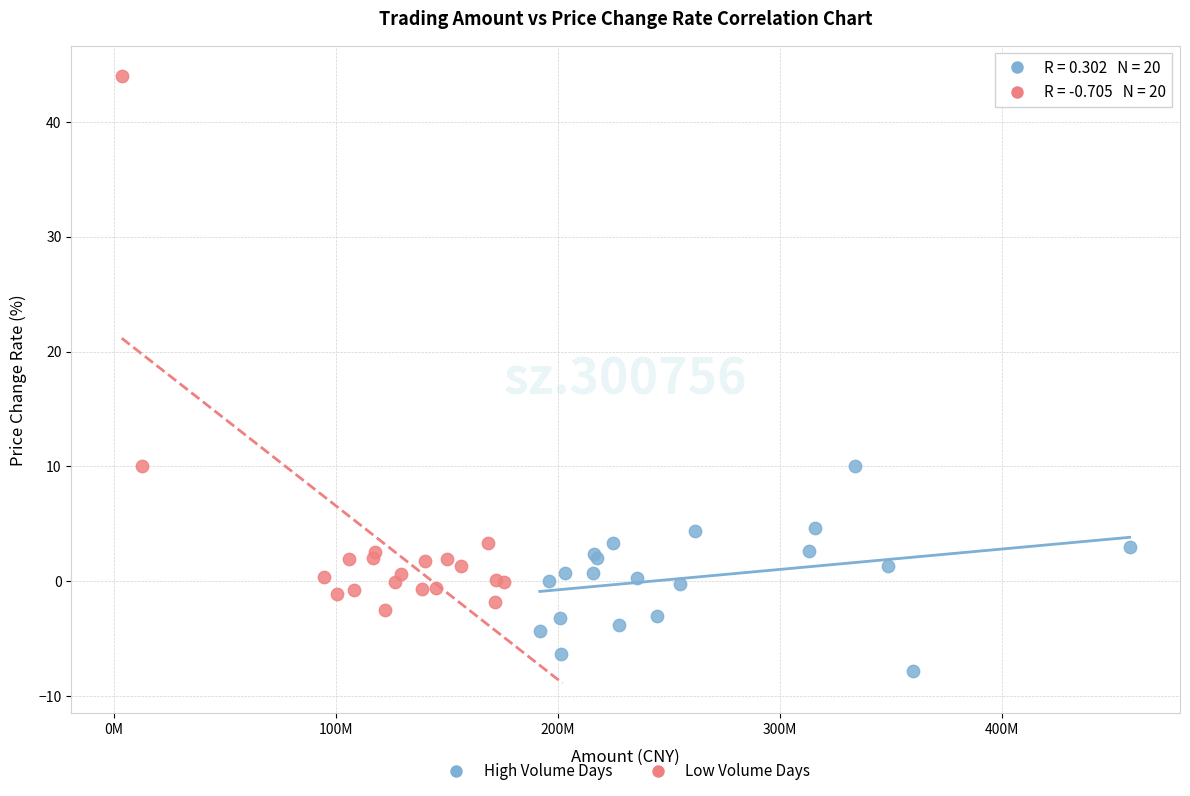

What are all the series names shown in the legend?

High Volume Days, Low Volume Days